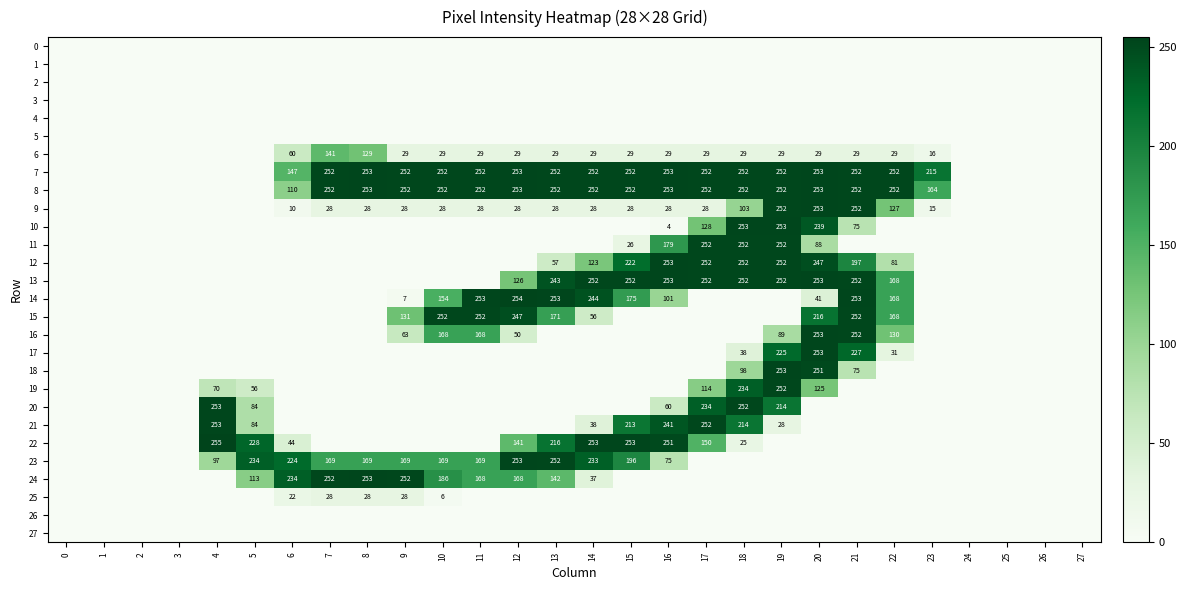

What is the sum of the 8 values at 8 and 6?

363